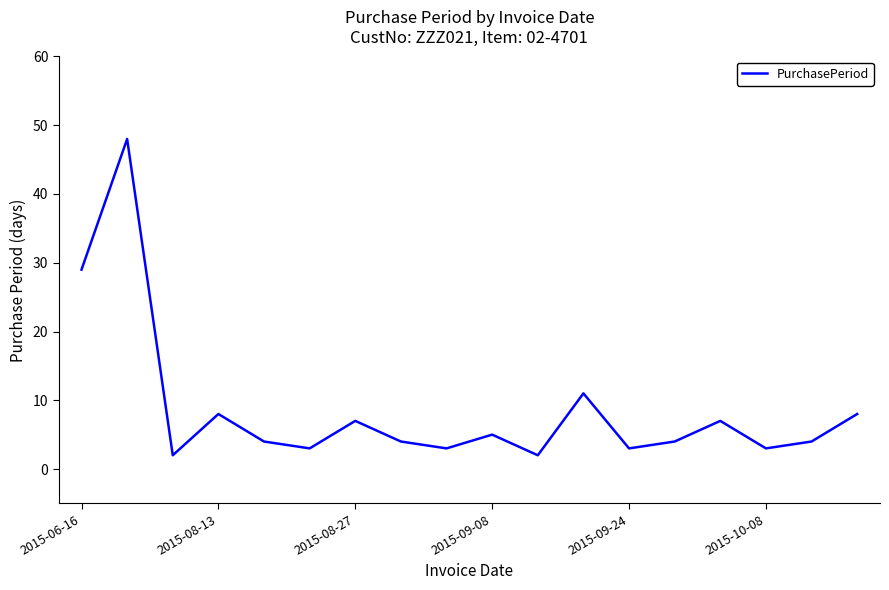

What is the difference between the maximum and minimum values?

46